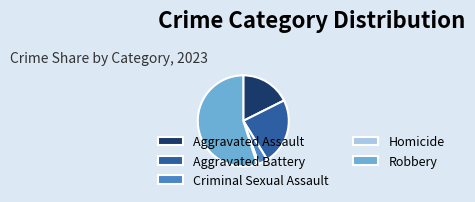

How many segments does this pie chart have?

5